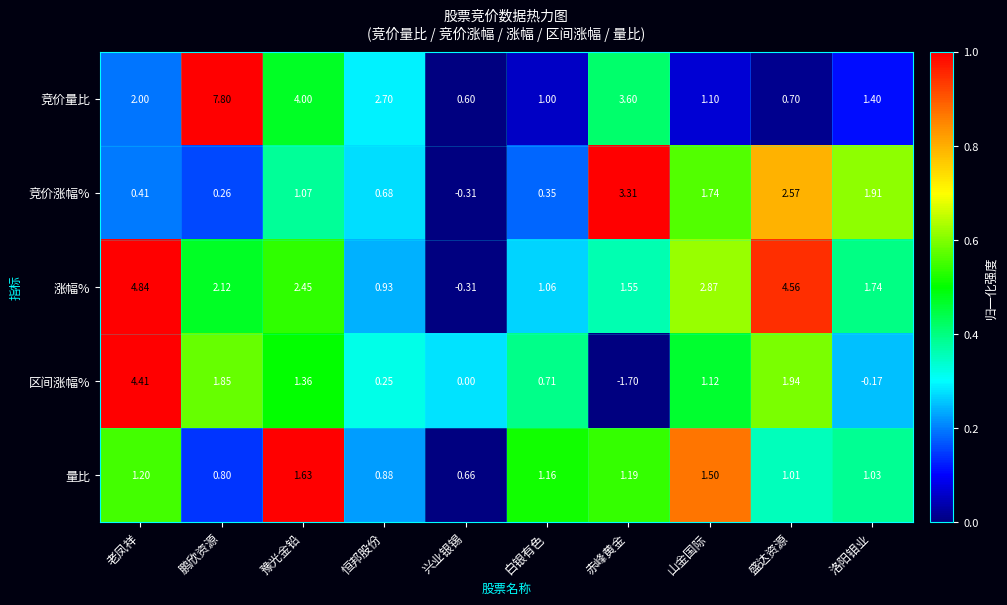

At which label is 竞价涨幅% closest to 1?

豫光金铅